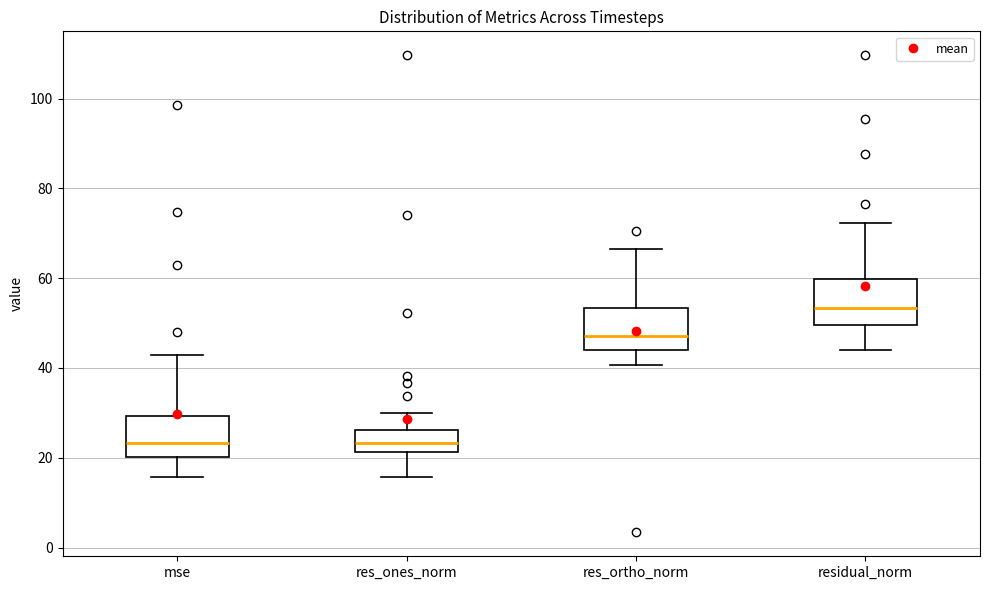

Reading left to right, transcribe this box plot: for each box, give where its median line is, the range the box spans, and where its two whiskers end, as read against the y-axis. The values are not printed on the chart, so give them approximately, as read against the axis.

mse: median 24, box 20 to 30, whiskers 16 to 42
res_ones_norm: median 24, box 22 to 26, whiskers 16 to 30
res_ortho_norm: median 48, box 44 to 54, whiskers 40 to 66
residual_norm: median 54, box 50 to 60, whiskers 44 to 72